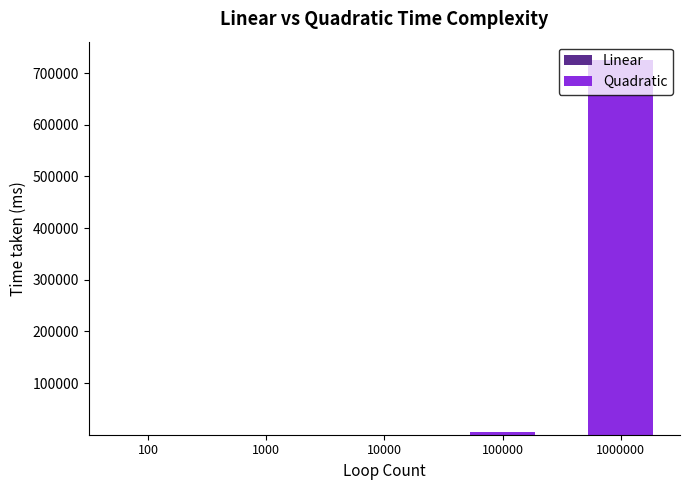

At which category is the sum across all series the highest?

1000000